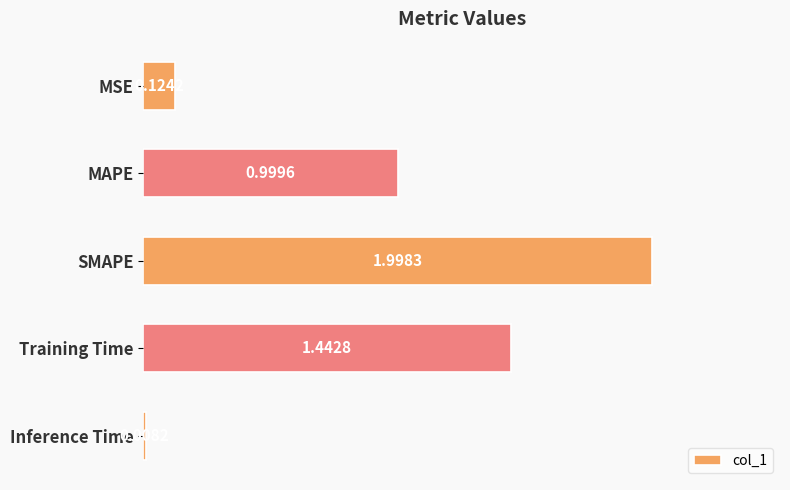

How many data points does each series have?

5